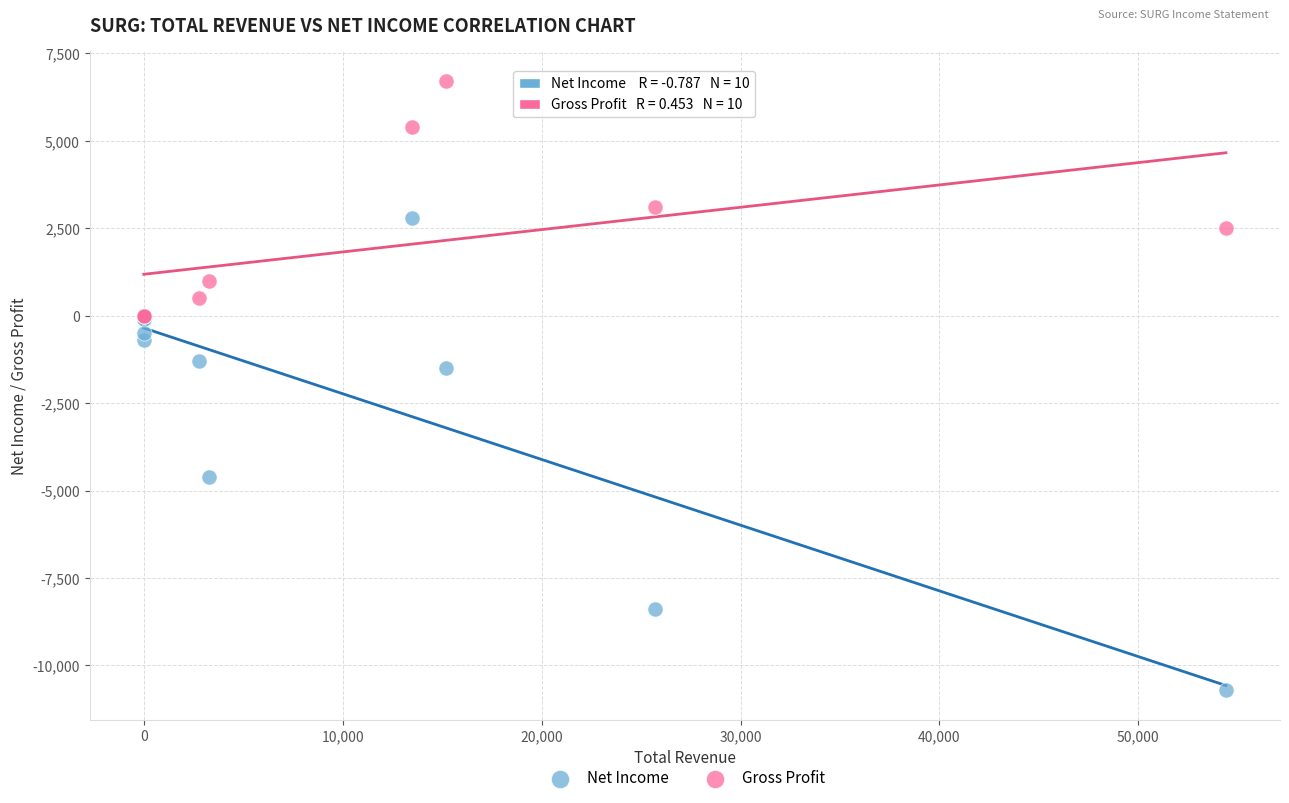

In the Net Income series, what Y value is closest to -3950?

-4600